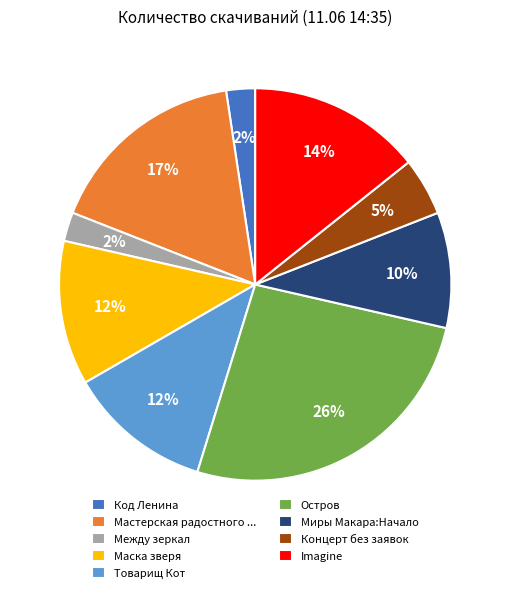

Does Концерт без заявок account for over 50% of the chart?

No